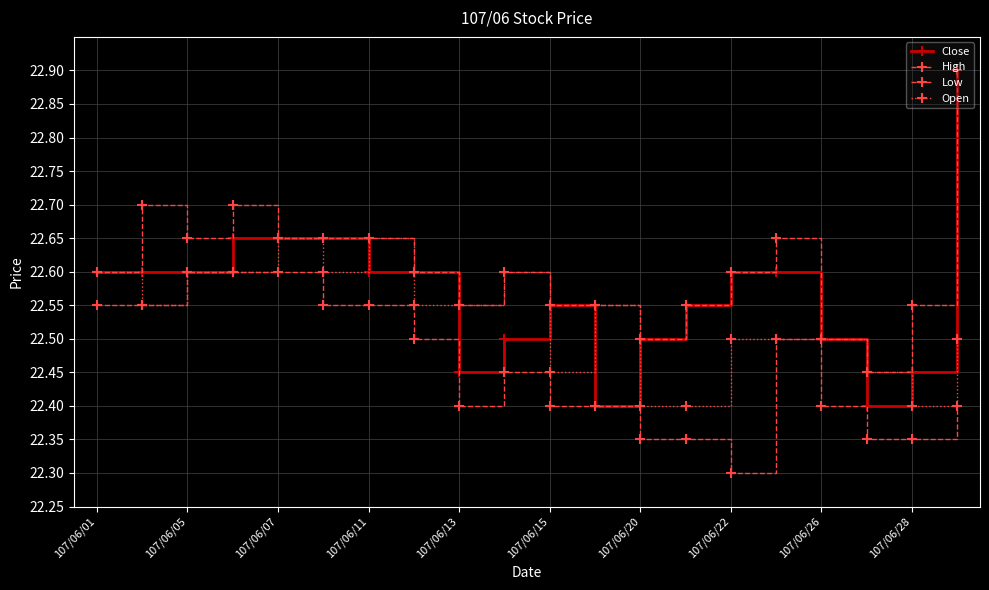

Count the number of data series in this chart.

4